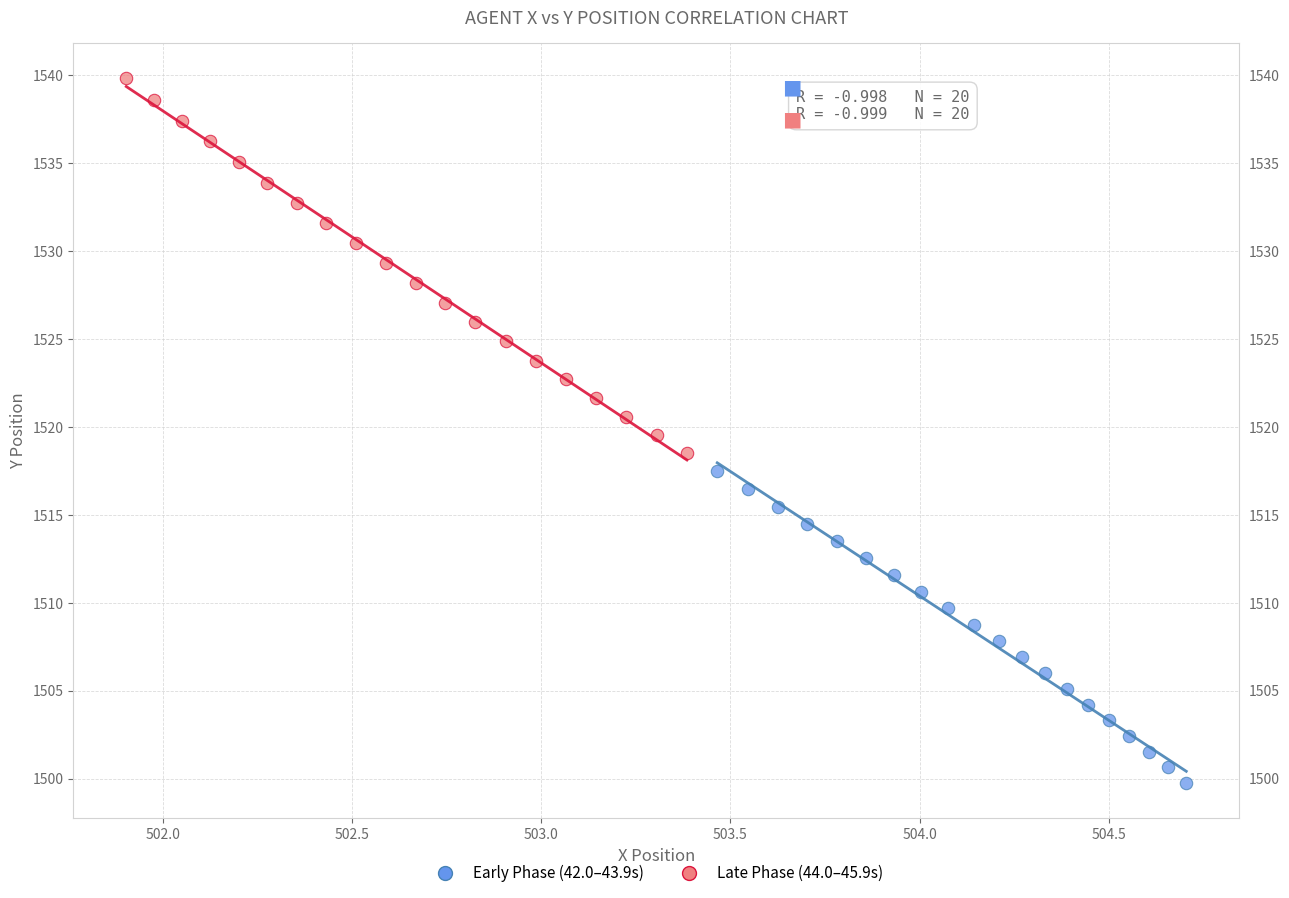

Which series contains the lowest Y value?

Early Phase (42.0–43.9s)